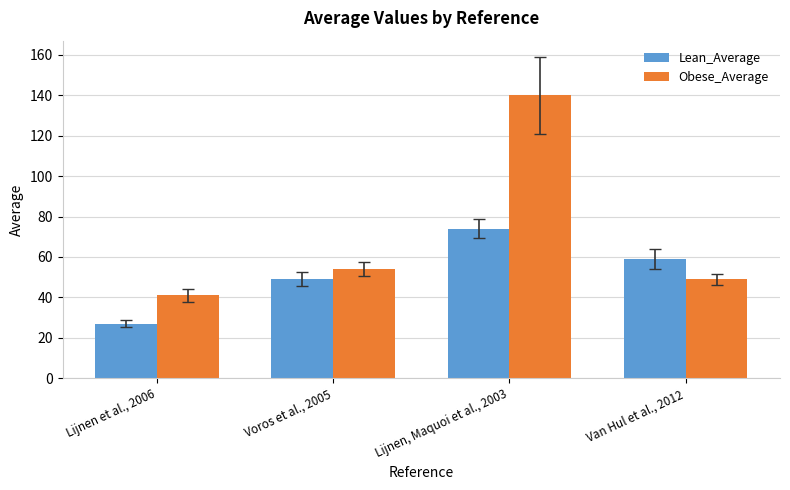

Reading left to right, extract all data points from this chart.

Lean_Average: 27	49	74	59
Obese_Average: 41	54	140	49